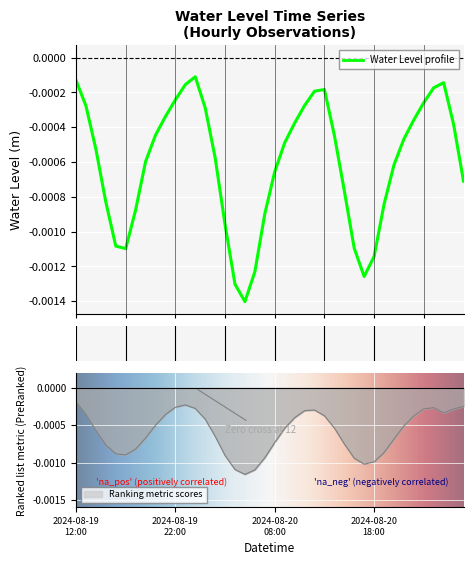

What is the label of the 2nd point from the right?

2024-08-21 02:00